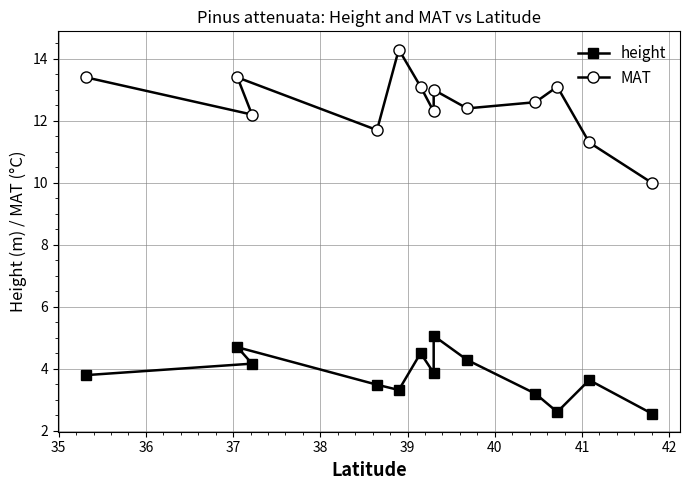

What is the total value across all series at 40?

16.2